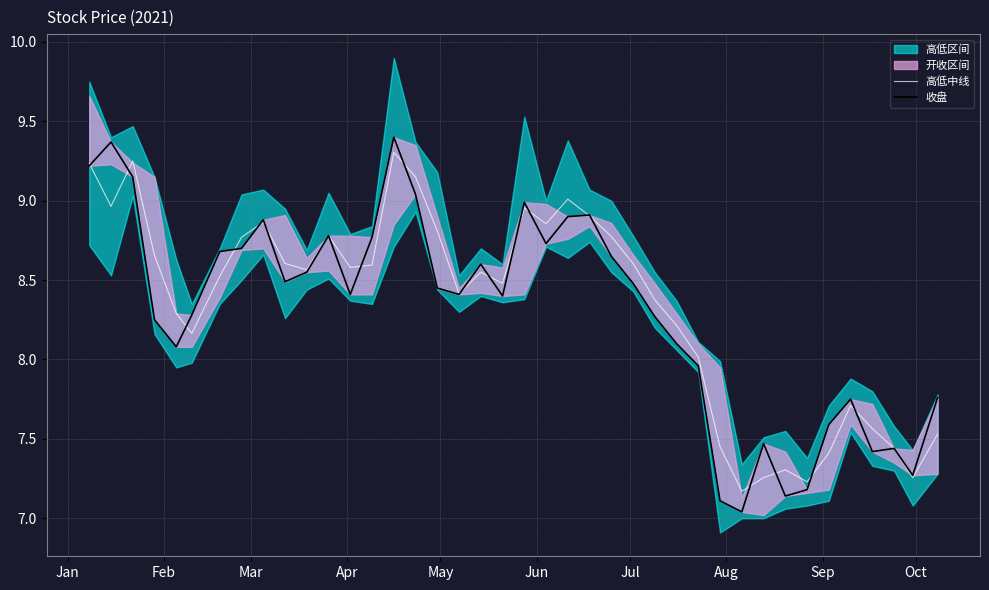

What is the minimum value for 高低中线?

7.2